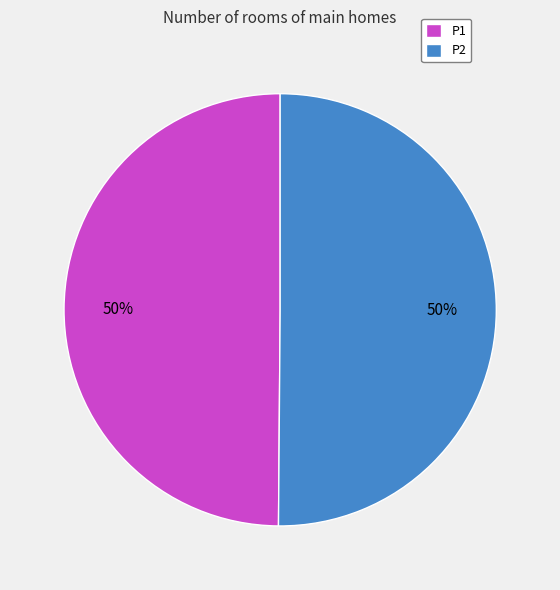

Approximately how many times larger is the value at P2 compared to P1?

1.0